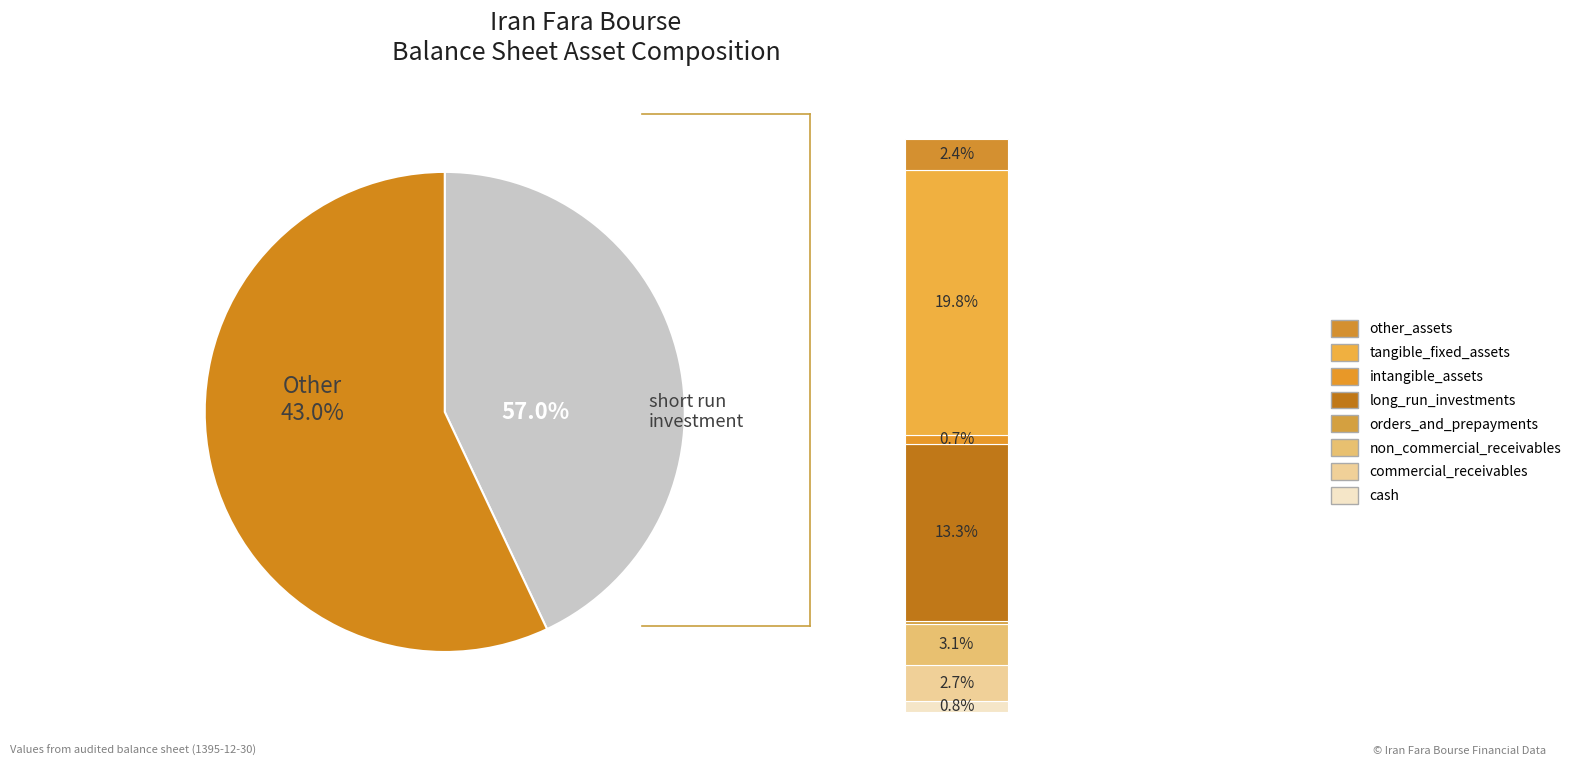

To the nearest percent, what is the average slice percentage?

11%